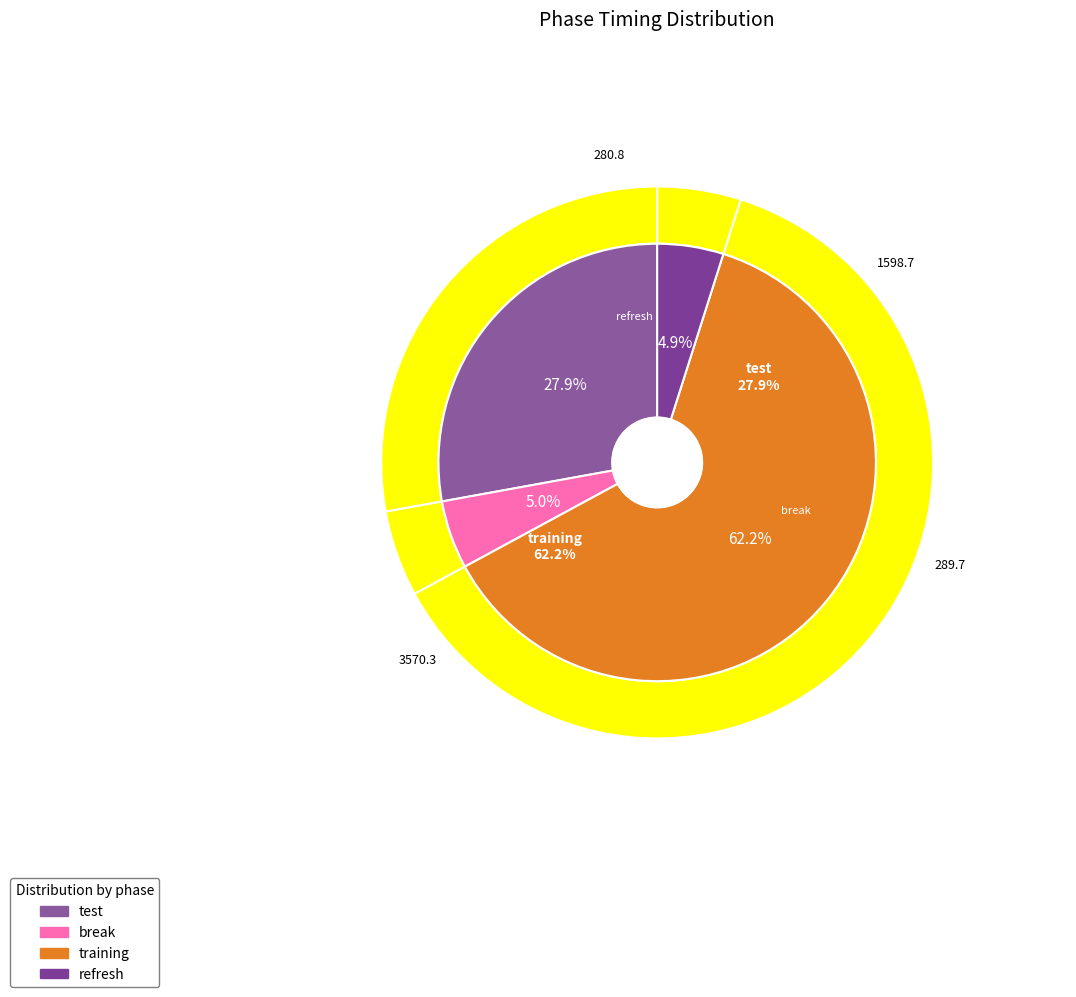

Rank the categories by value from highest to lowest.

training, test, break, refresh